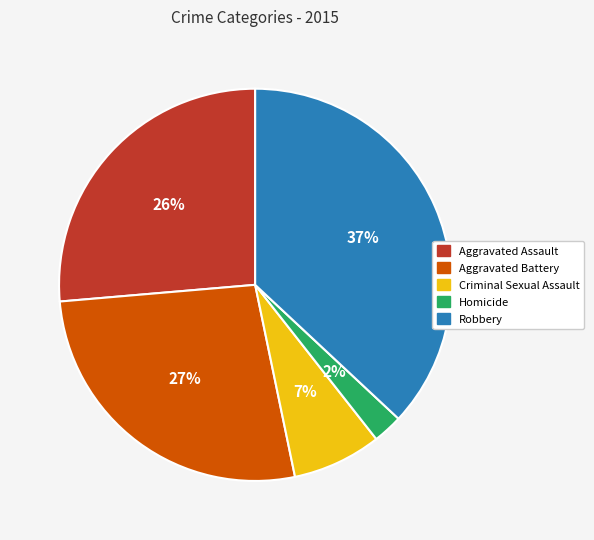

Which has a higher value, Robbery or Aggravated Assault?

Robbery